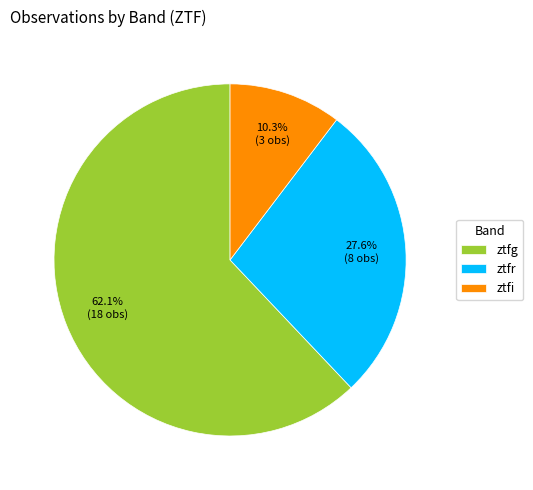

Which category accounts for the majority?

ztfg